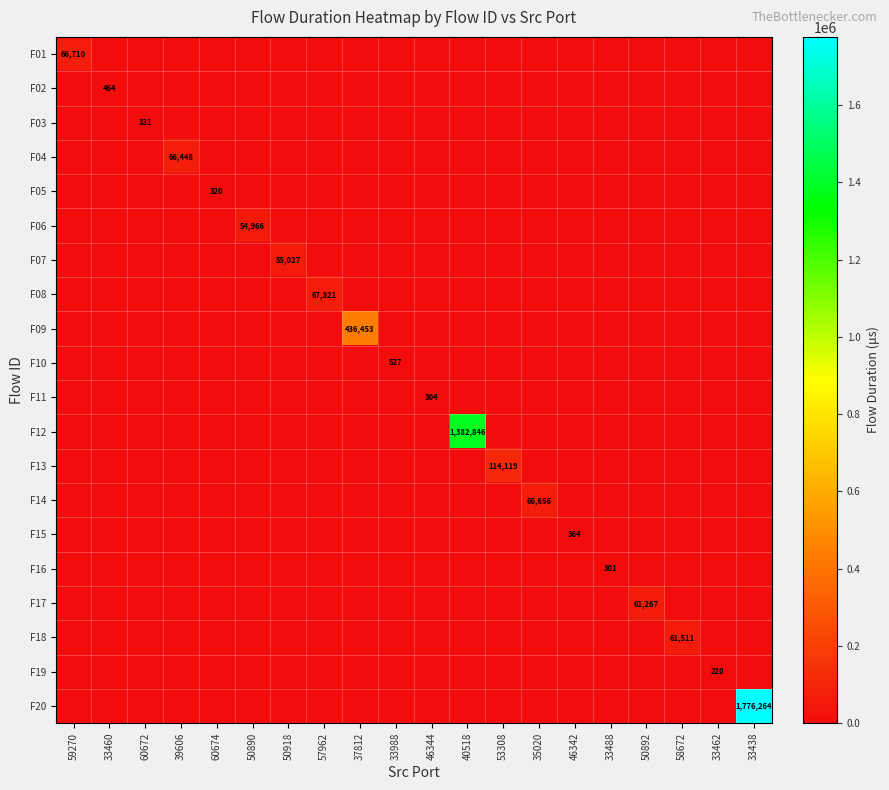

How many series are shown in this chart?

20